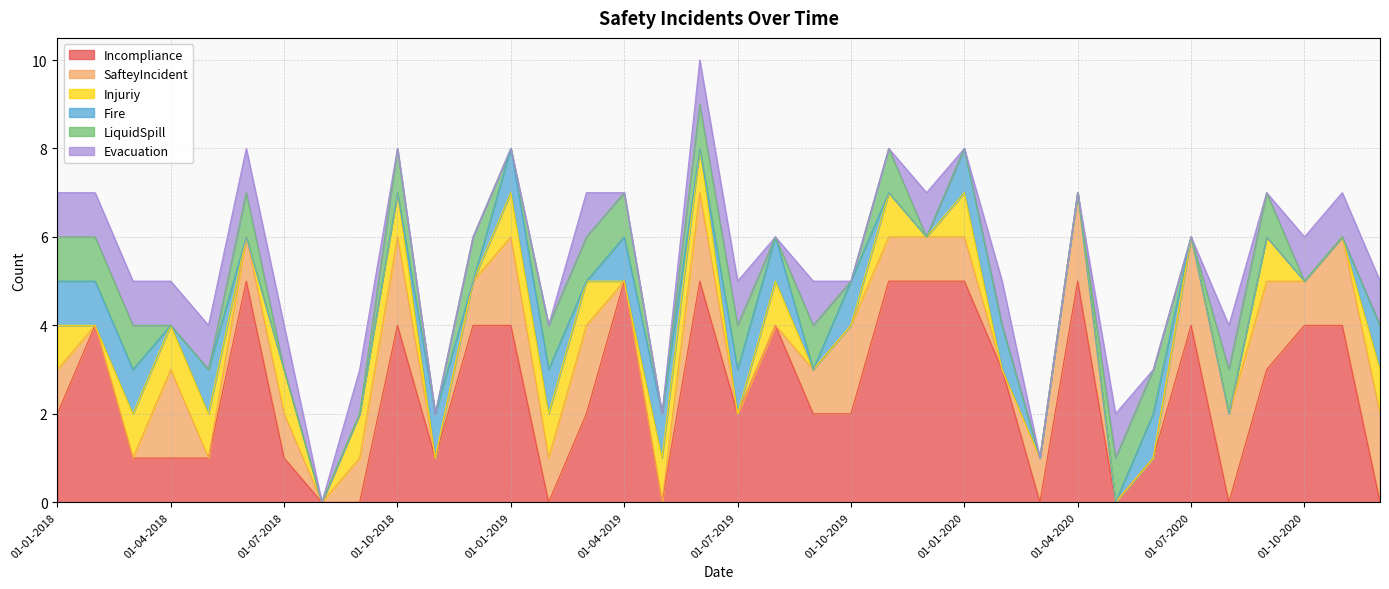

Which label corresponds to the largest value in the chart?

01-06-2018